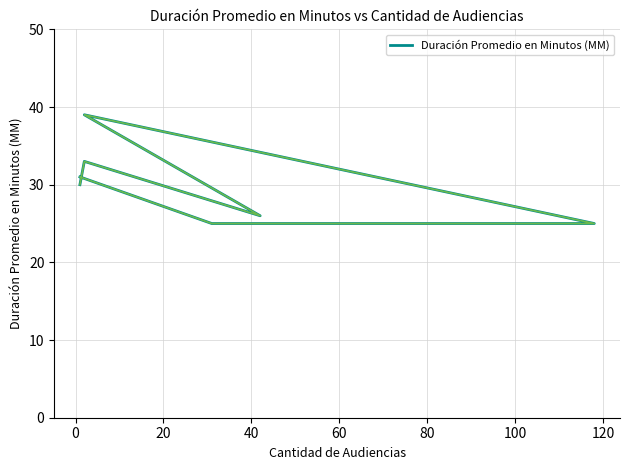

Between 60 and 100, which is larger?

100